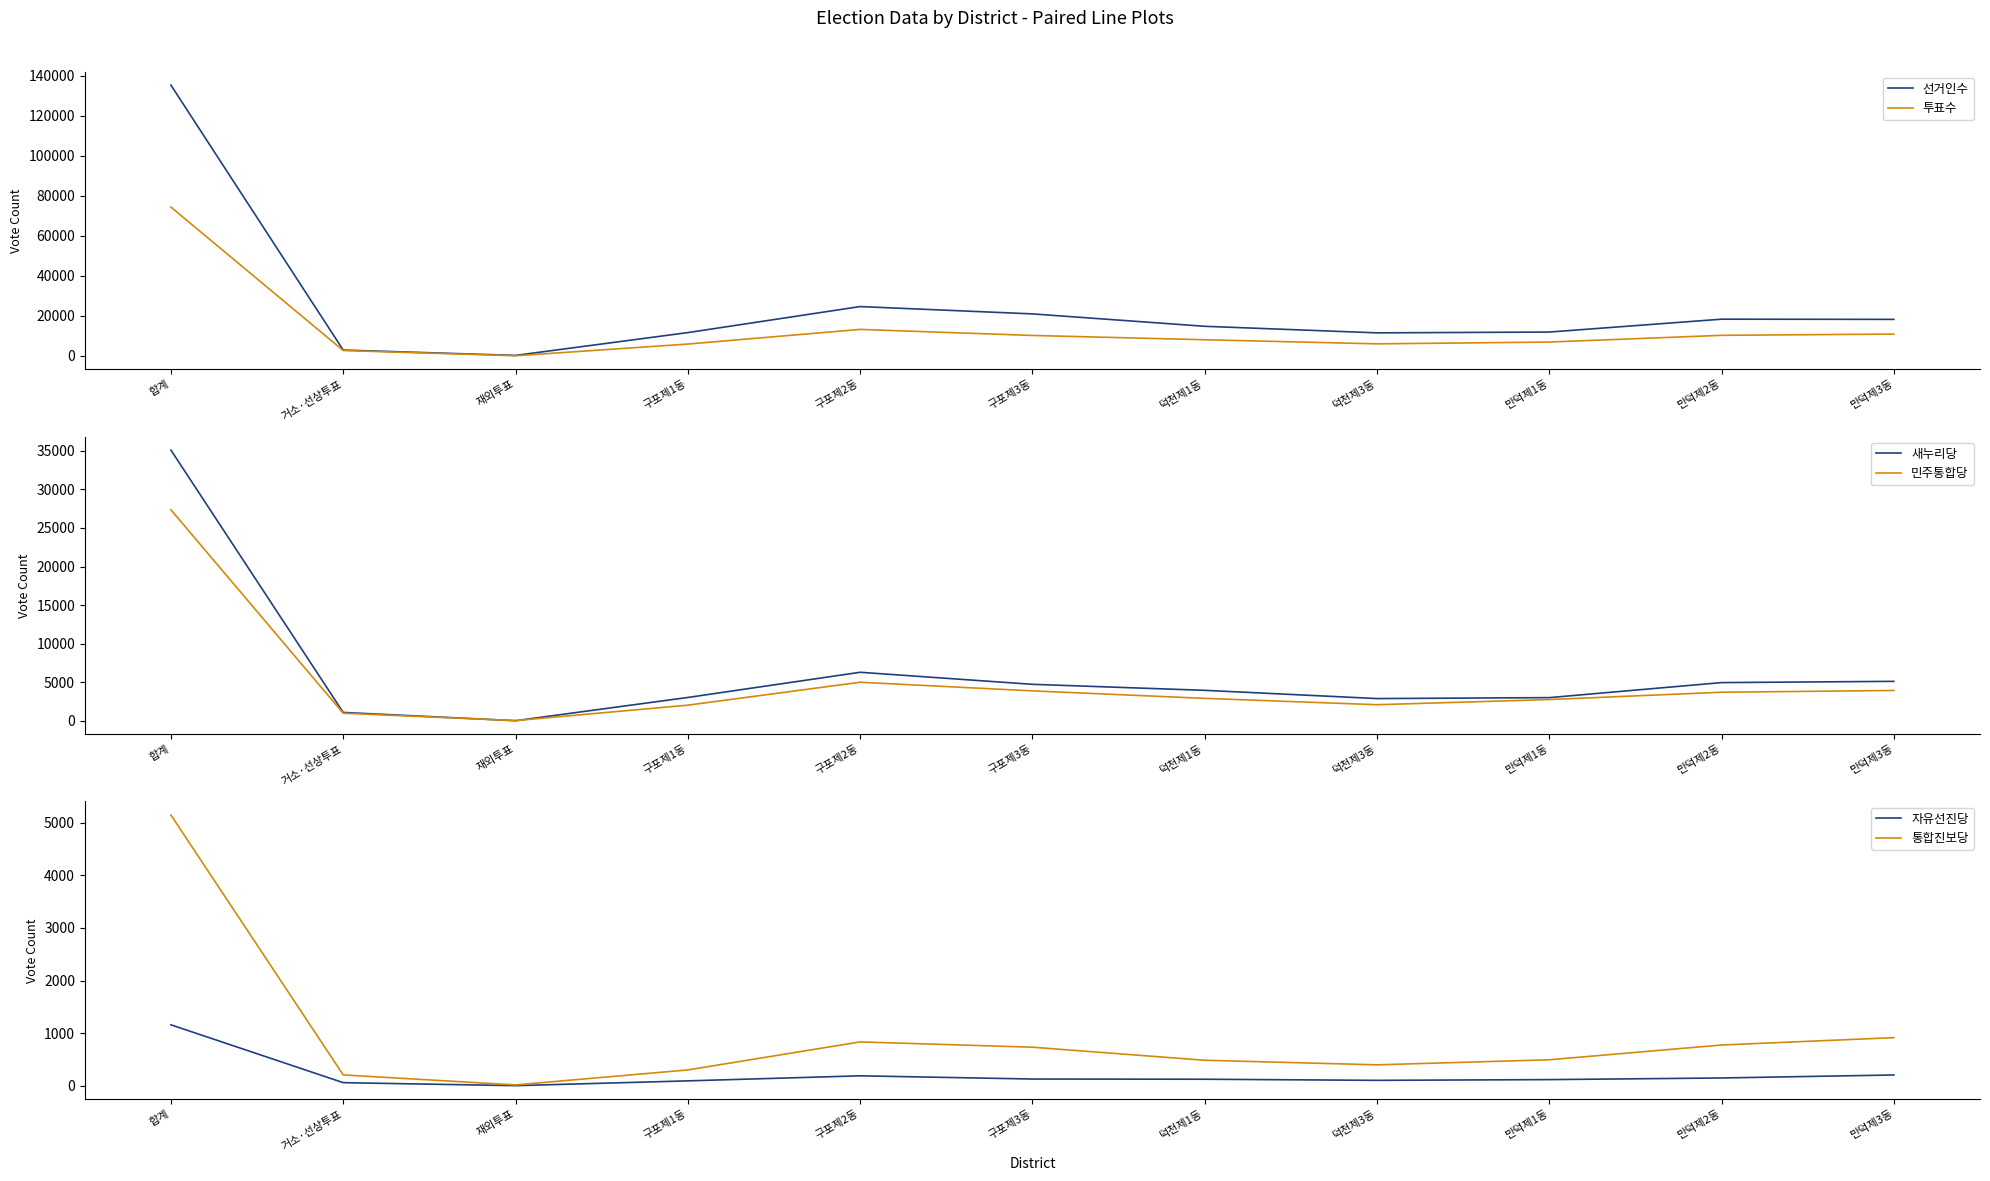

What are all the series names shown in the legend?

선거인수, 투표수, 새누리당, 민주통합당, 자유선진당, 통합진보당